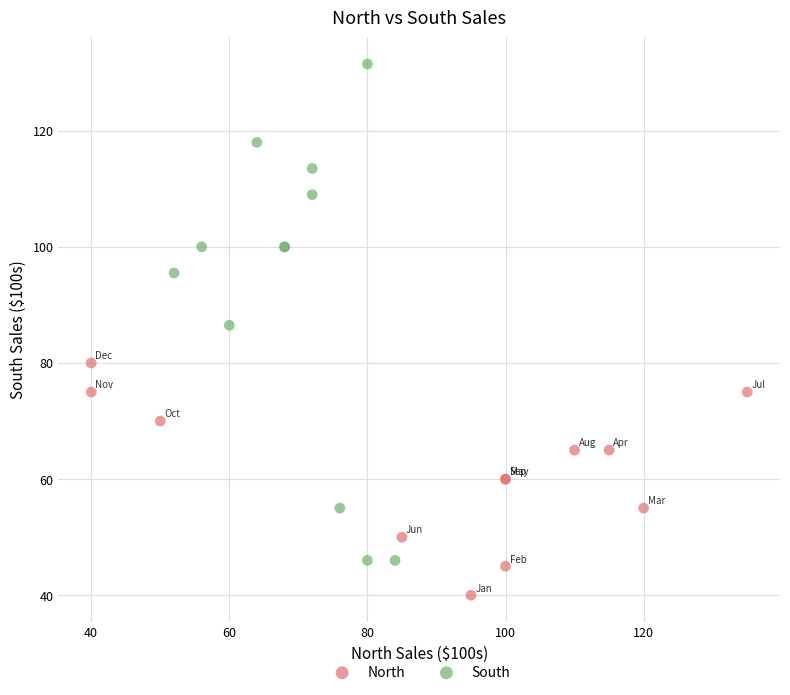

Which series has the largest Y range (max minus min)?

South